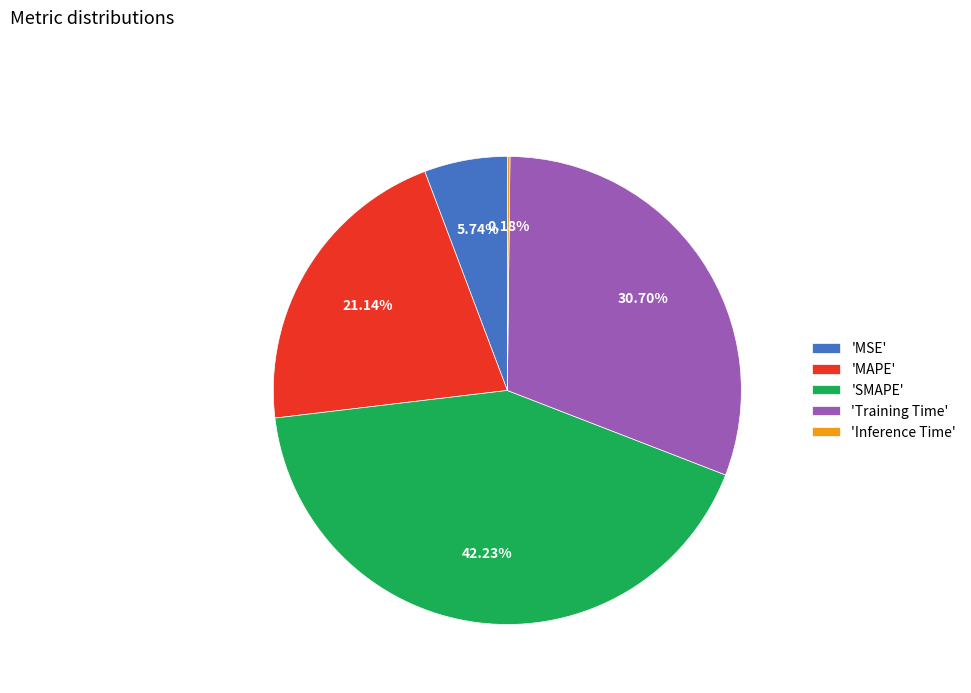

Is there any slice that represents more than half of the pie?

No